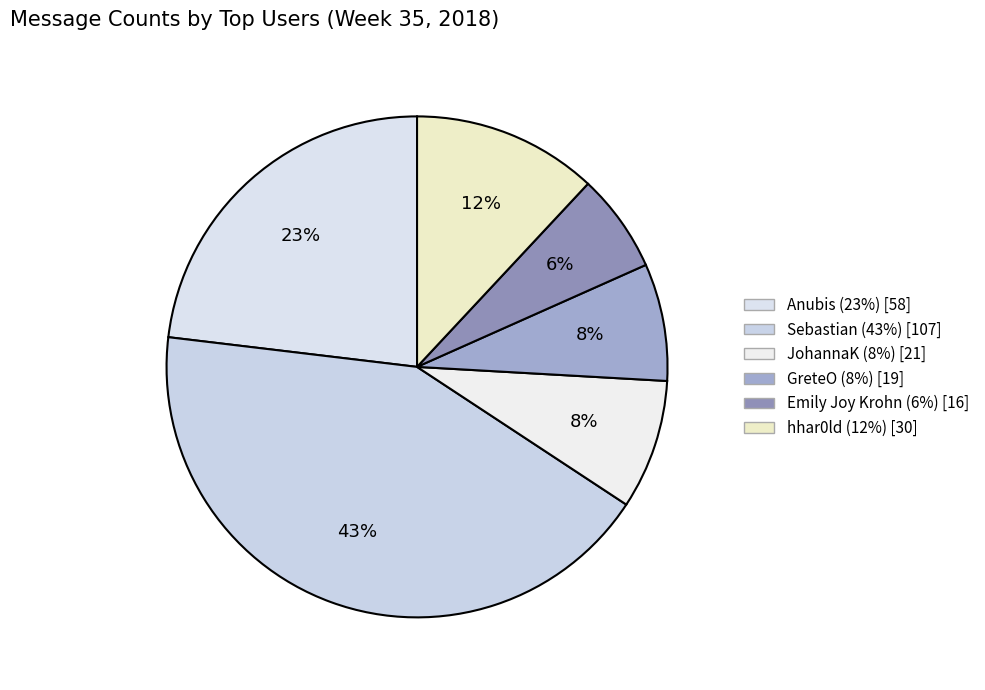

Is it true that GreteO is 8% of the pie?

True